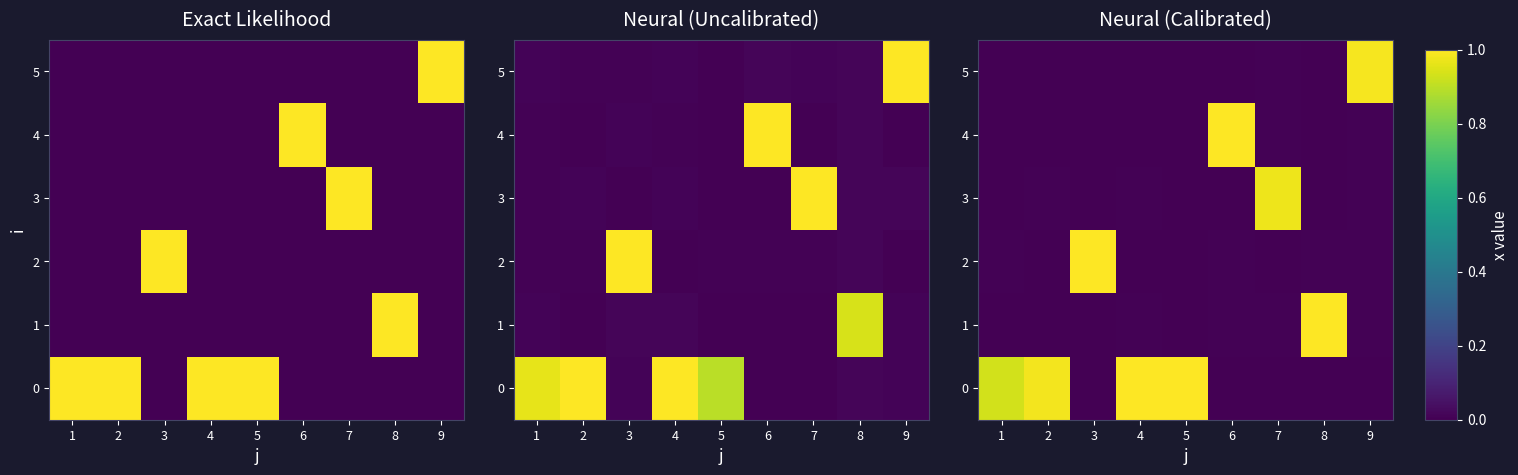

List the series in order of their peak value, highest first.

row_0, row_1, row_4, row_2, row_5, row_3